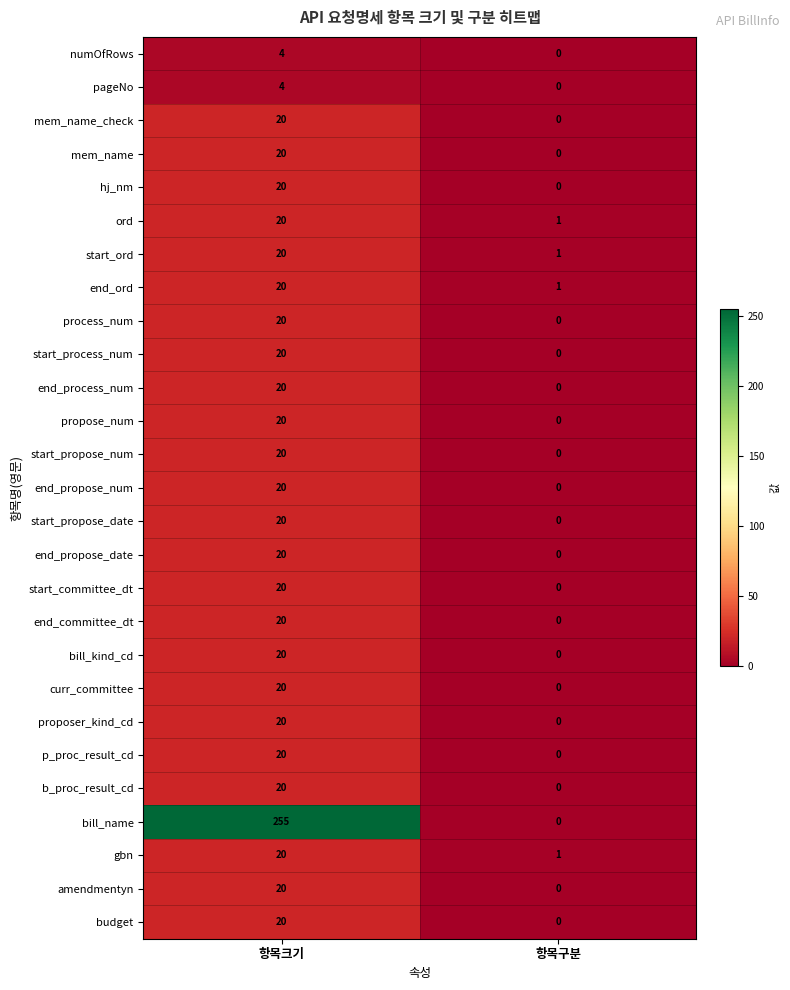

The value of budget at 항목구분 is 0. True or false?

True